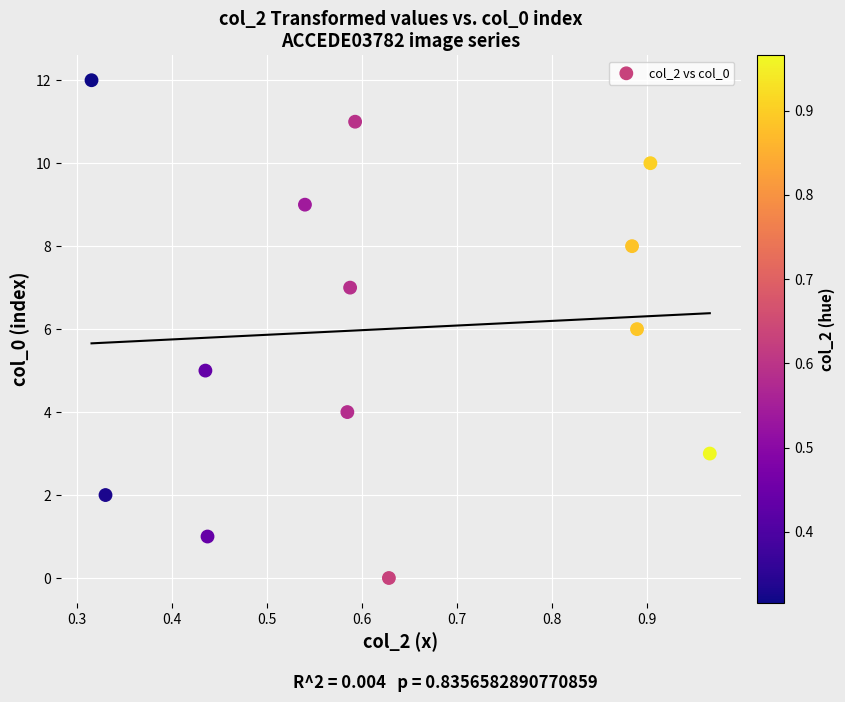

What is the range of Y values (max minus min)?

12